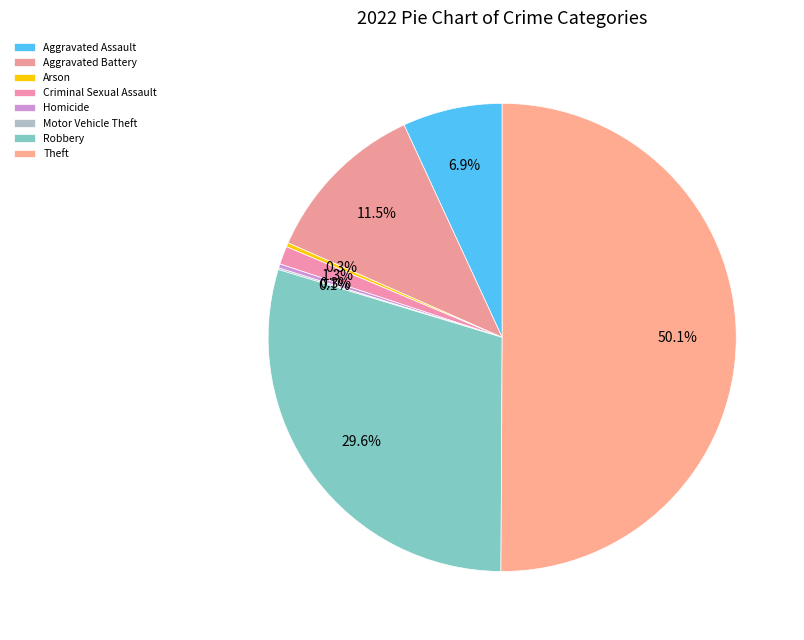

Approximately how many times larger is the value at Robbery compared to Aggravated Battery?

2.6